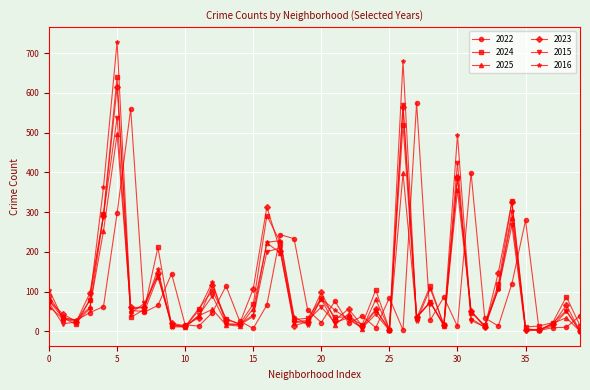

True or false: 2016 has more than 0 points higher than both neighbors.

True